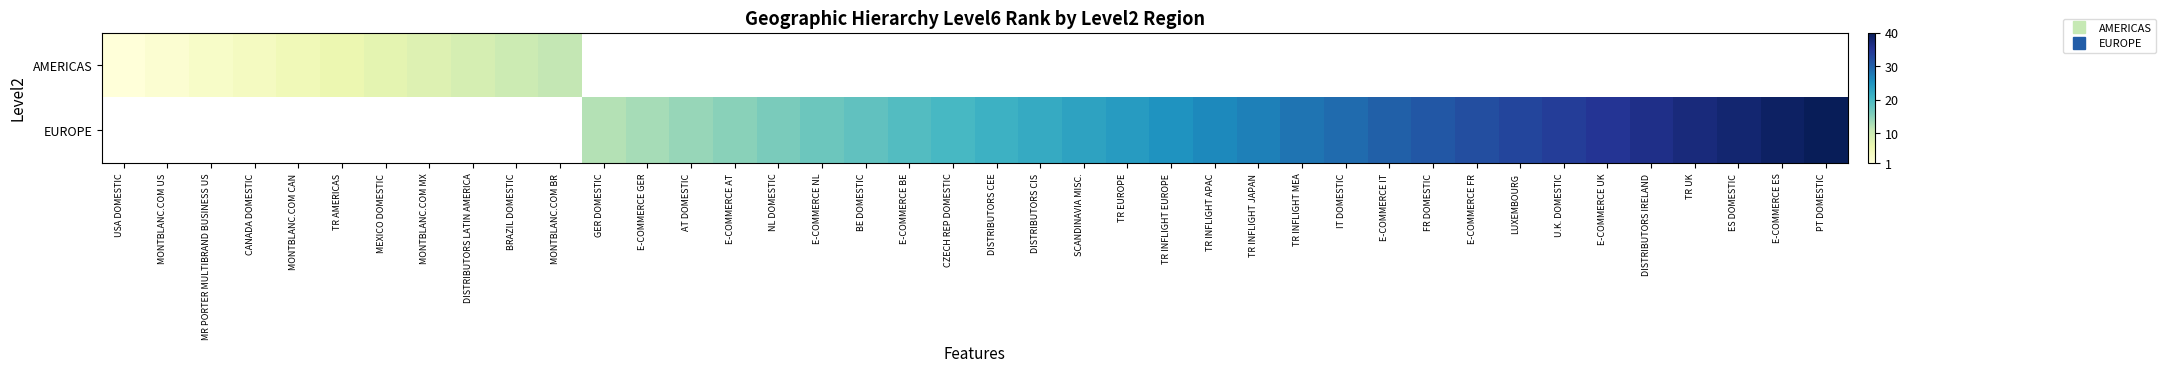

How many positive values does the AMERICAS series have?

11